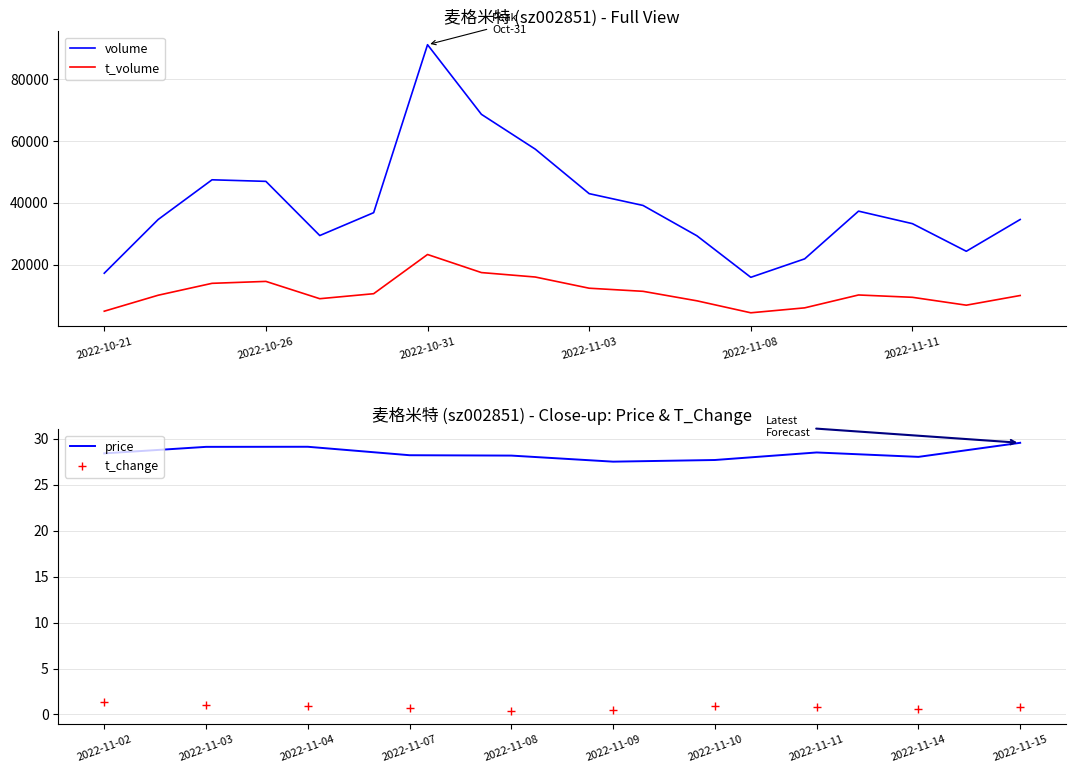

Between 2022-11-02 and 2022-11-11, which series saw the biggest shift?

volume